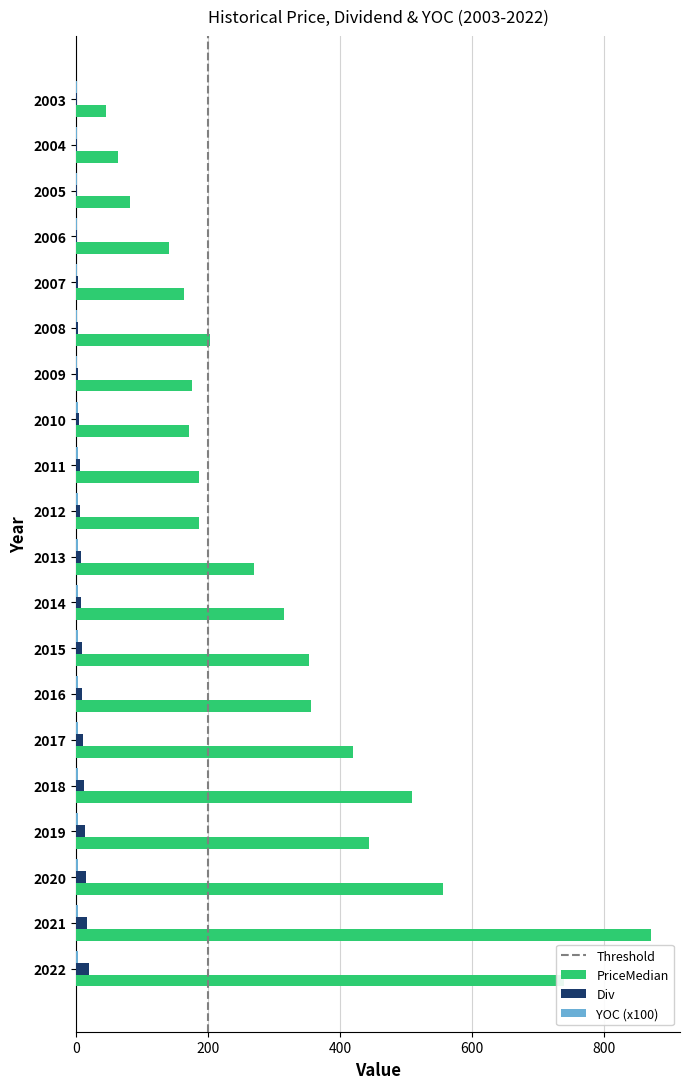

The PriceMedian series shows 185.8 at 2011. True or false?

True